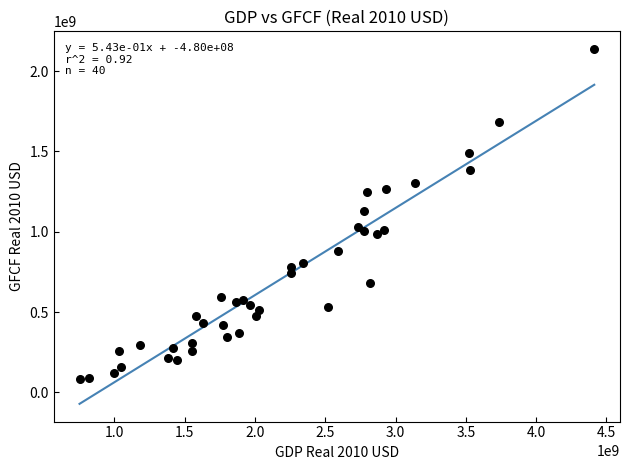

What is the range of X values (max minus min)?

3660699166.7